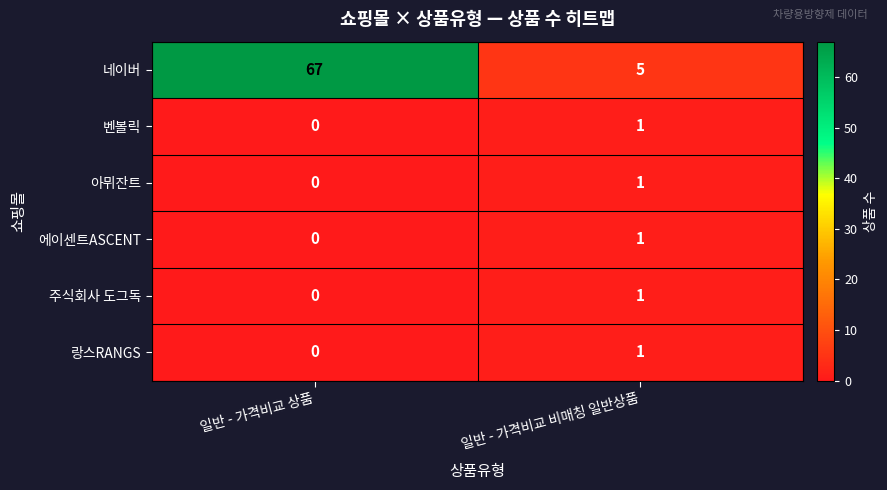

What is the average value of the 네이버 series?

36